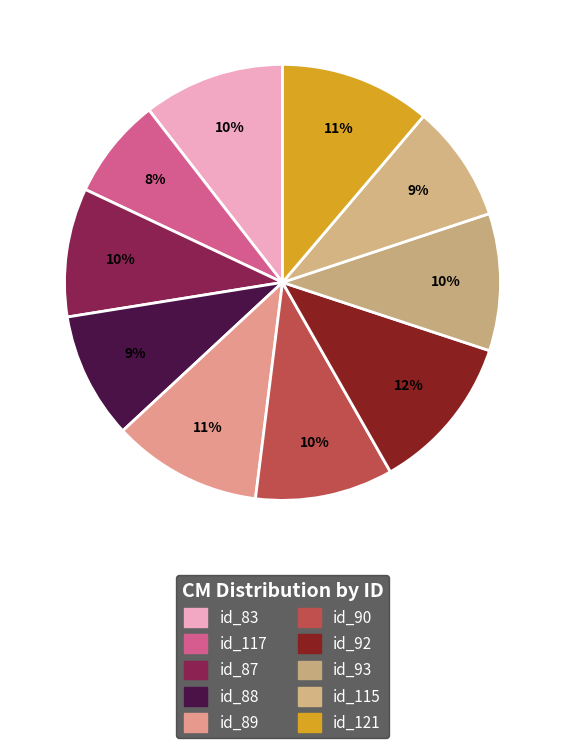

Rank the categories by value from highest to lowest.

id_92, id_121, id_89, id_83, id_90, id_93, id_87, id_88, id_115, id_117